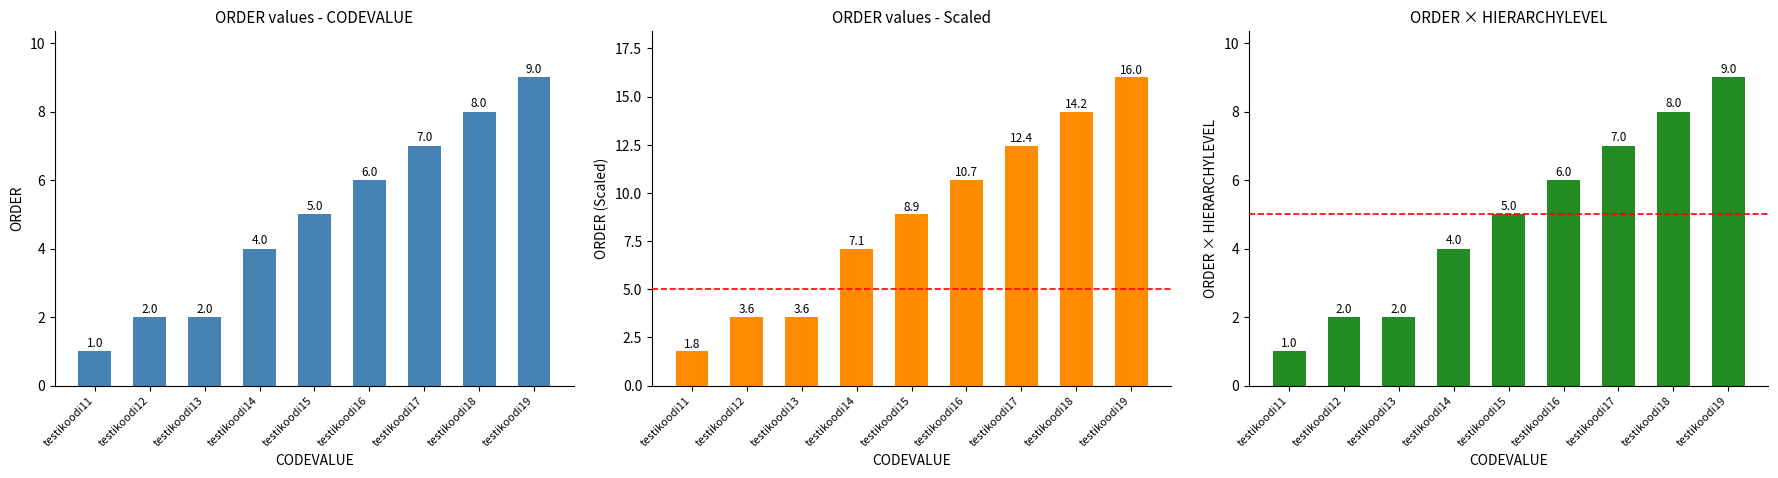

What is the difference between the maximum and minimum values in the HIERARCHYLEVEL series?

8.0